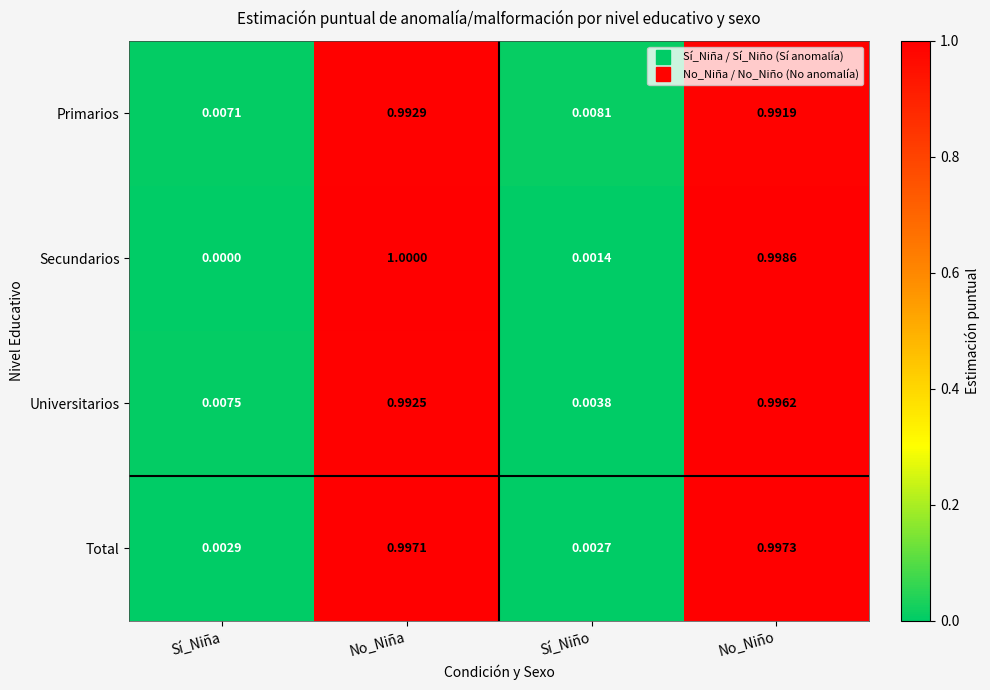

Is the value of Secundarios at Sí_Niña greater than the value of Universitarios at No_Niña?

No